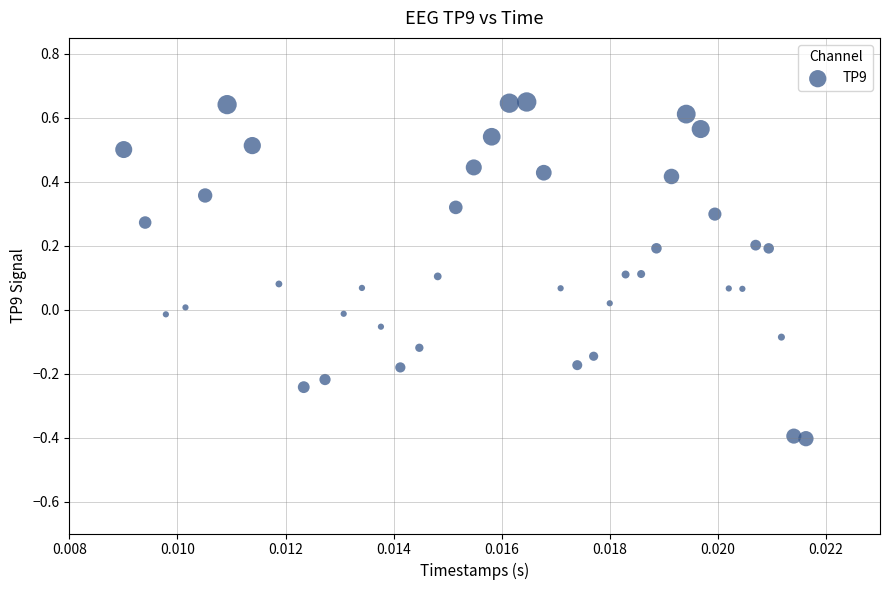

What is the range of Y values (max minus min)?

1.1